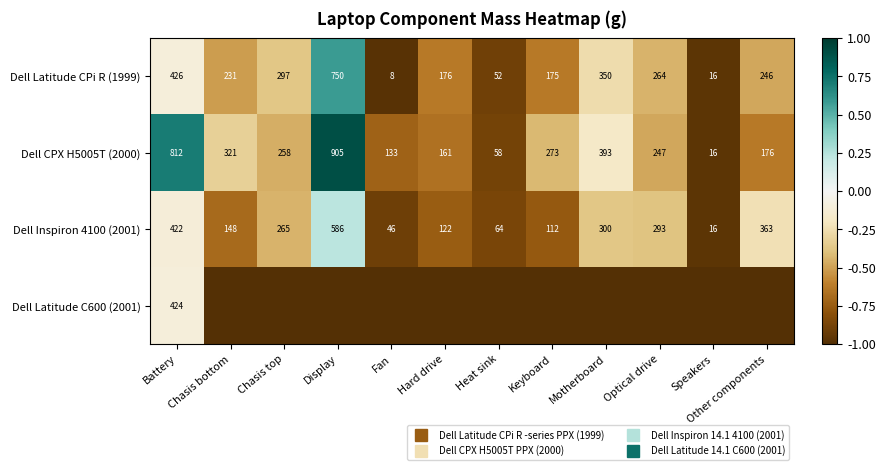

At how many categories does at least one series exceed 0?

2